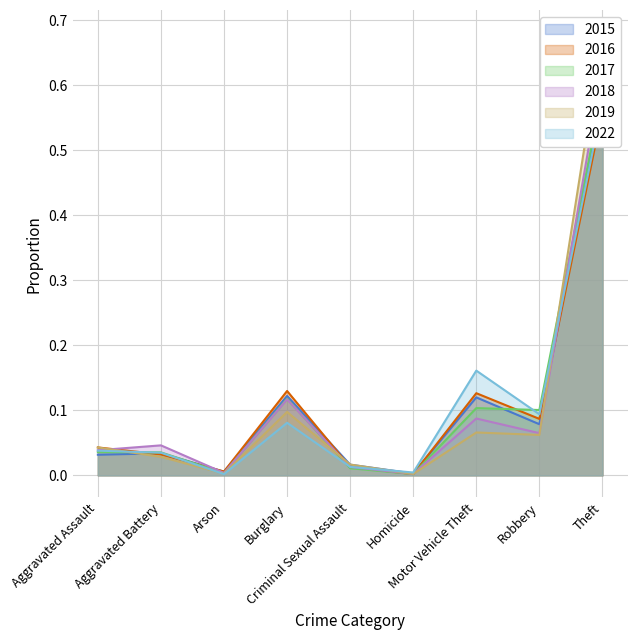

At which category is the sum across all series the highest?

Theft